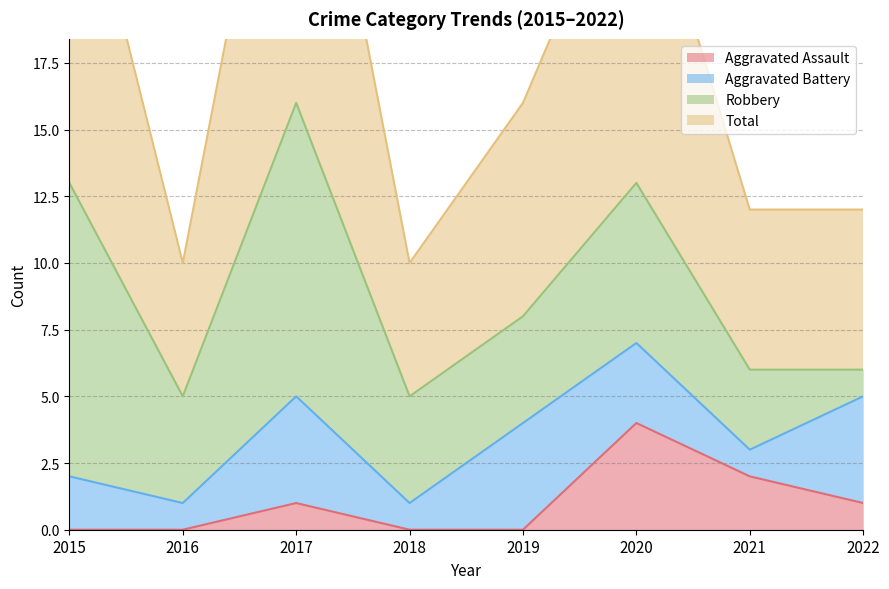

Where does the Aggravated Assault series first go above 1?

2020